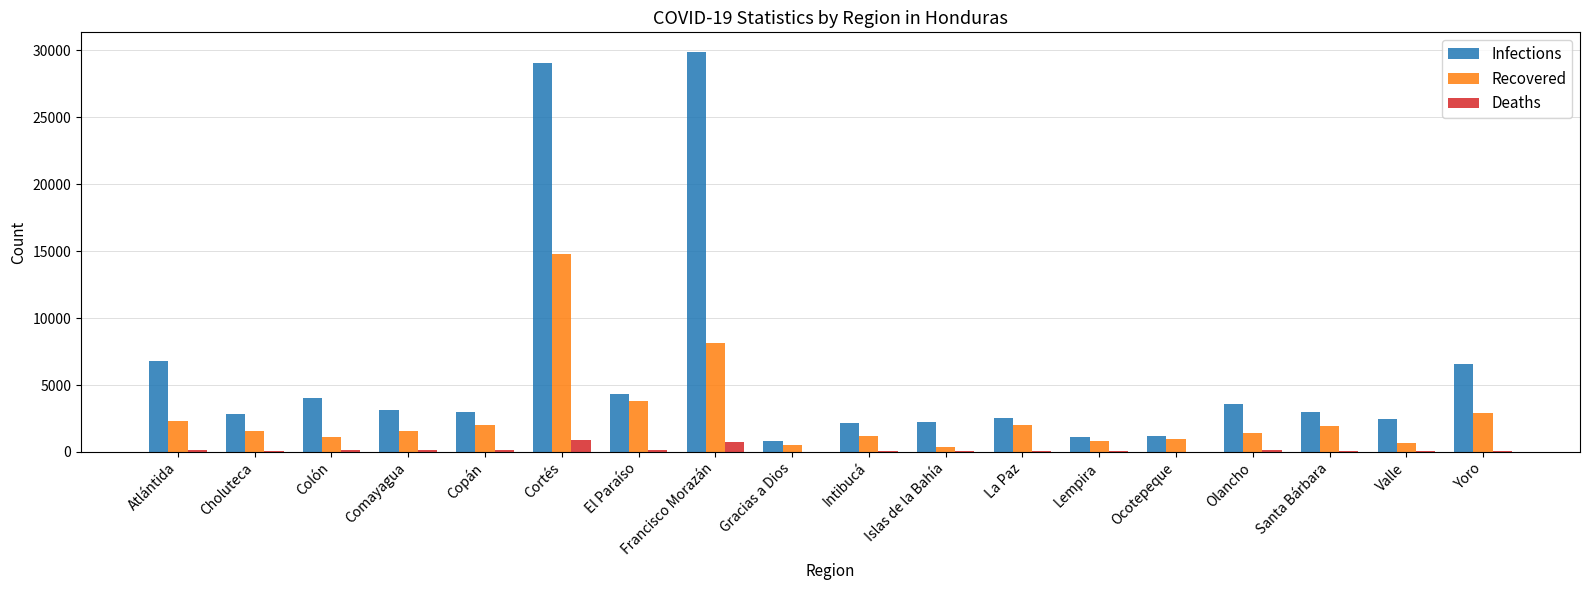

What is the highest value of the Recovered series?

14791